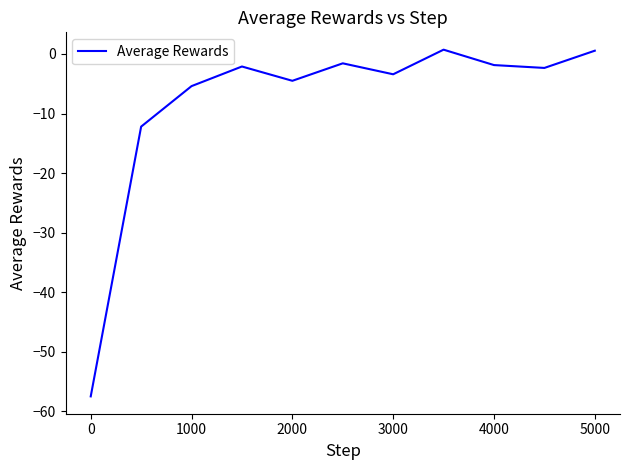

What is the difference between the maximum and minimum values?

58.2